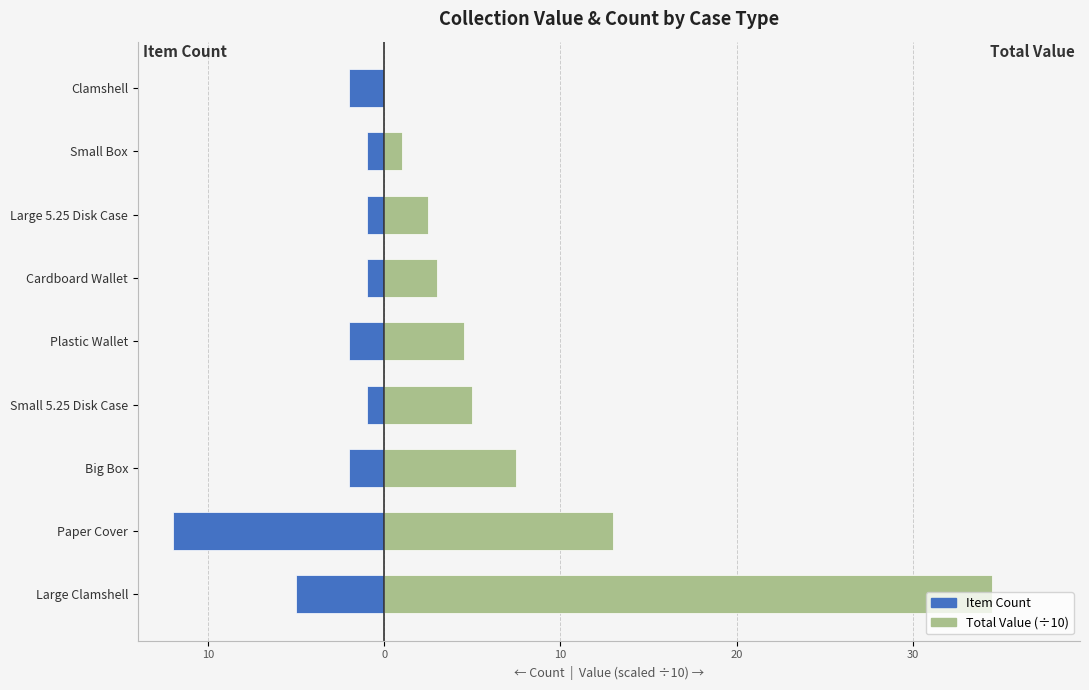

True or false: Item Count has a value of -0.2 at Cardboard Wallet.

False